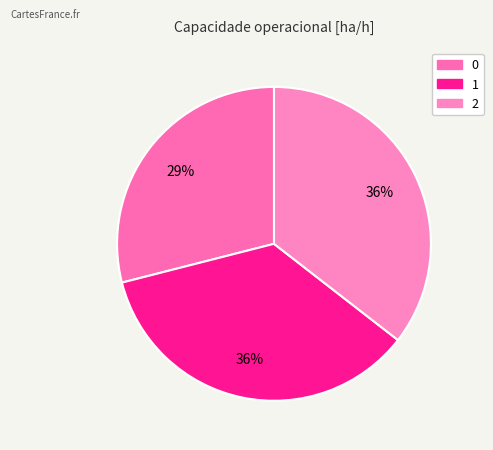

Does 2 represent more than half of the total?

No